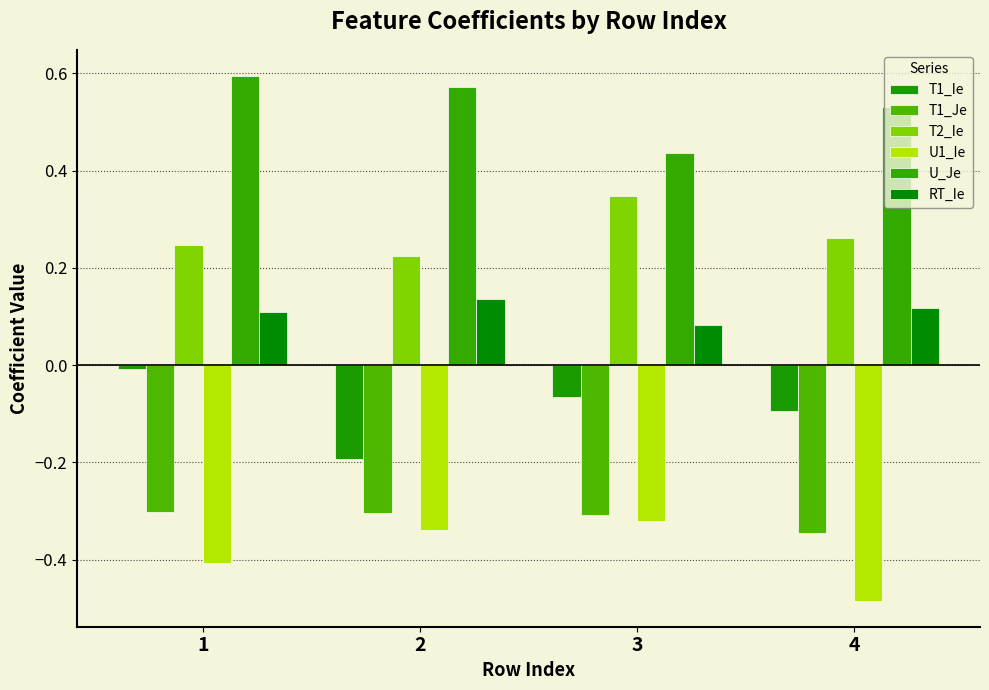

Which series has the largest range (max minus min)?

T1_Ie